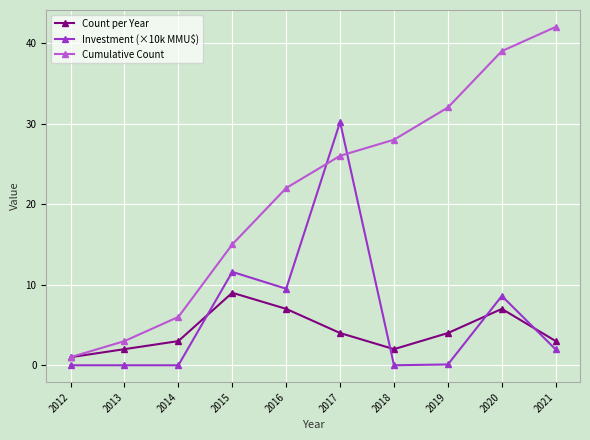

Which series changed the most between 2013 and 2014?

Cumulative Count